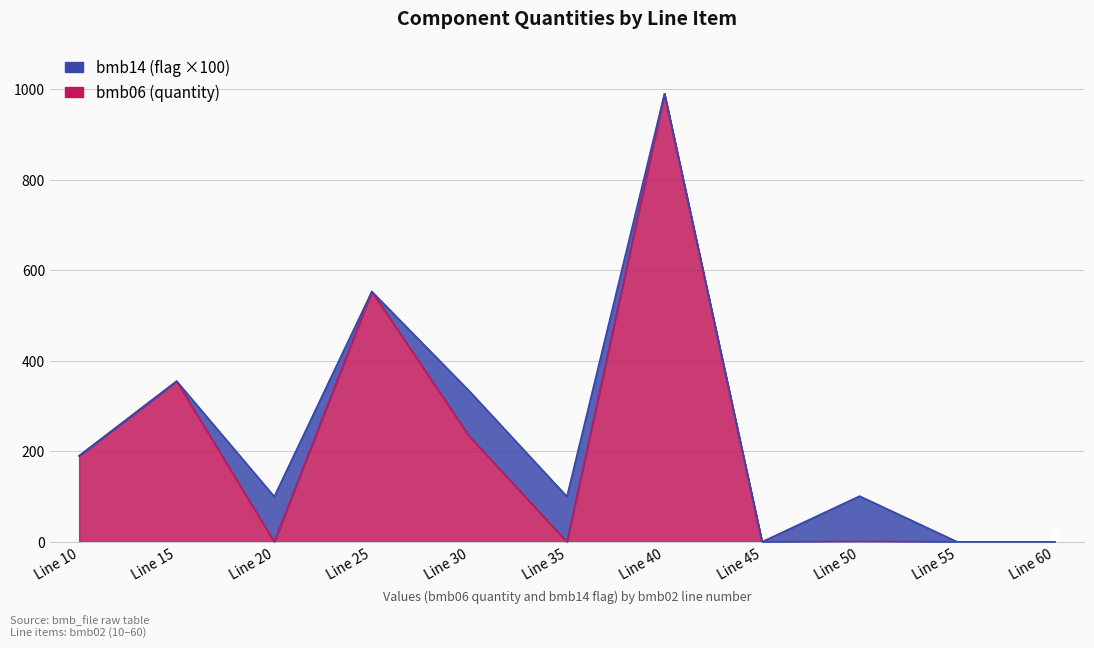

Where is the first local maximum?

Line 15